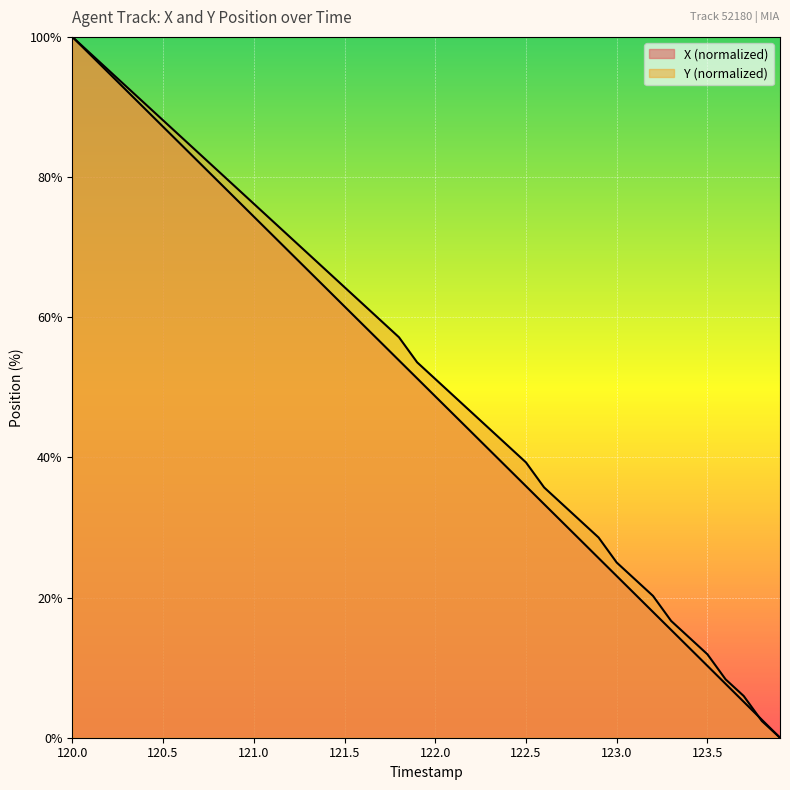

True or false: Y has more than 0 points higher than both neighbors.

False